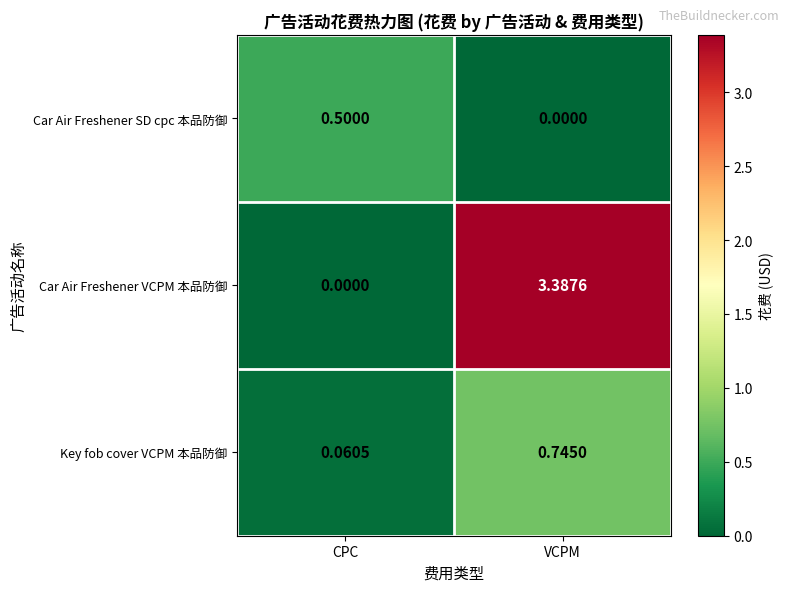

Which series has the largest range (max minus min)?

Car Air Freshener VCPM 本品防御